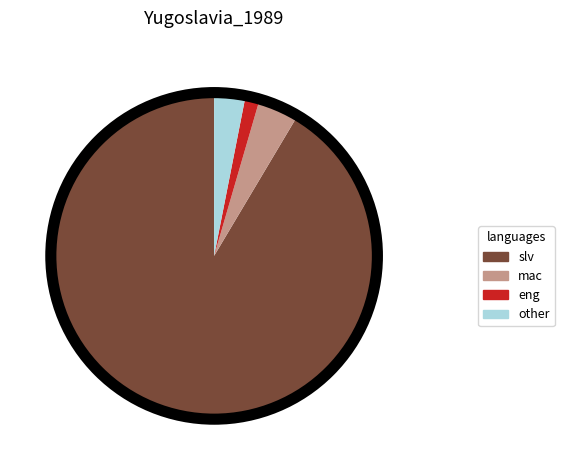

Combined, do eng and slv account for over 50%?

Yes